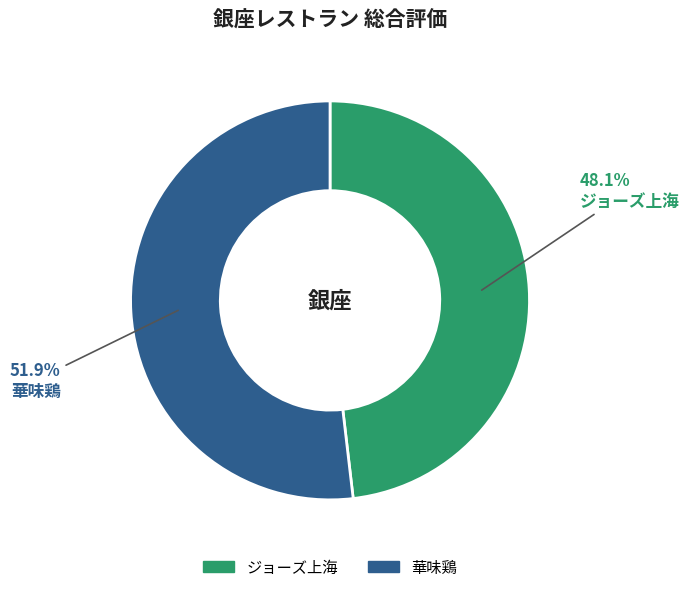

To the nearest percent, what portion does 華味鶏 represent?

52%